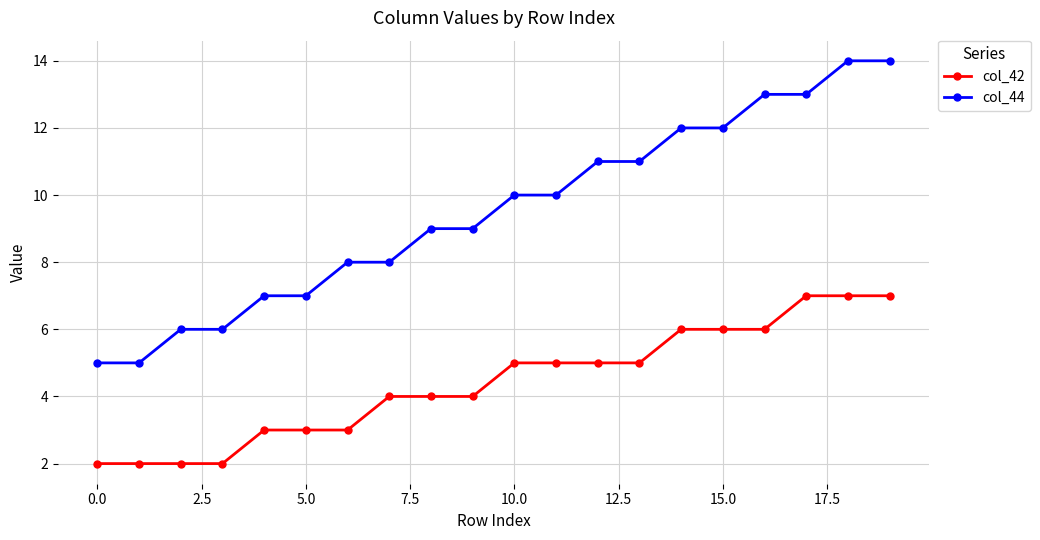

Is this an area chart (filled region under the line)?

No